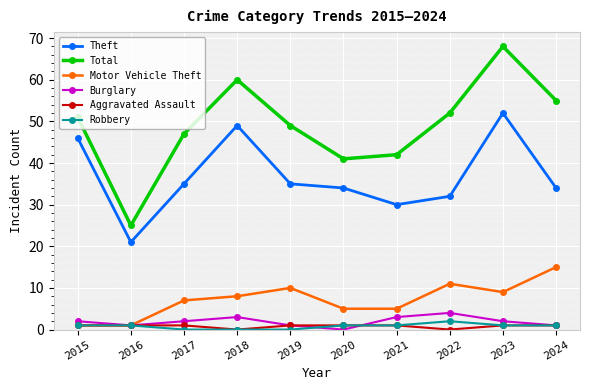

Which series has the widest spread of values?

Total